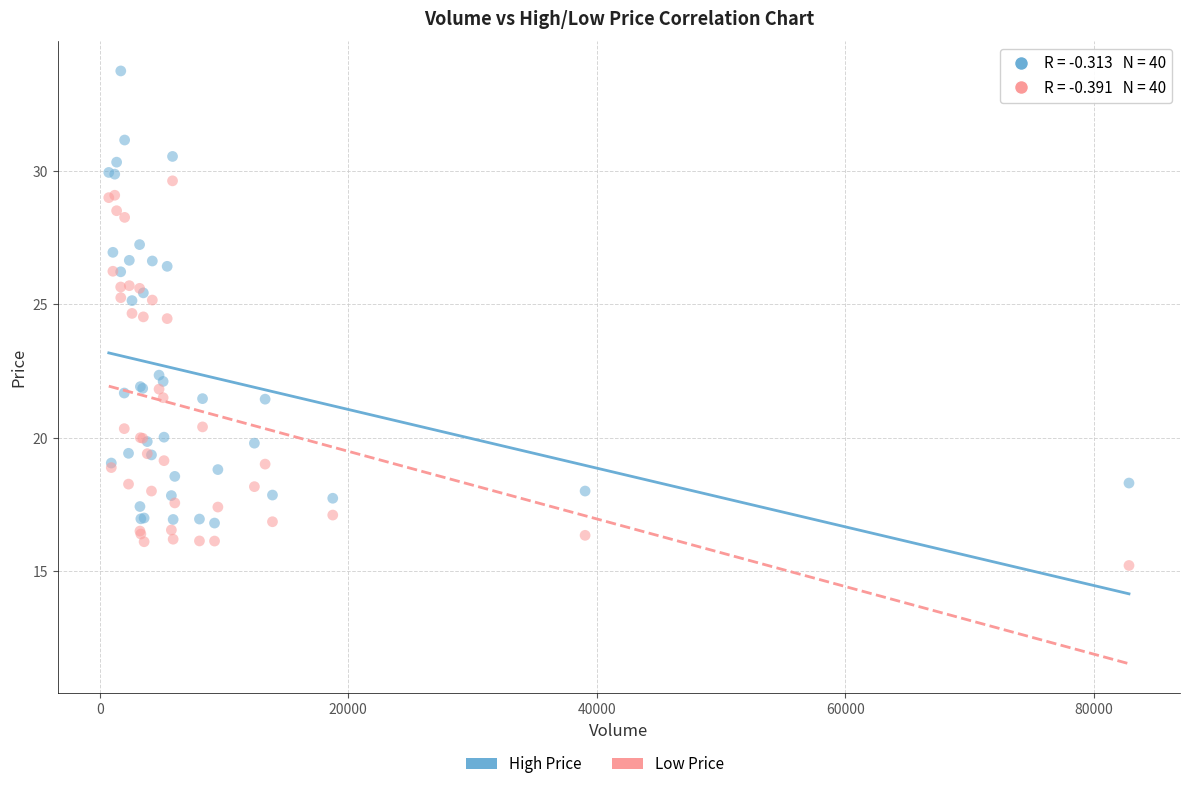

Which series contains the lowest Y value?

Low Price